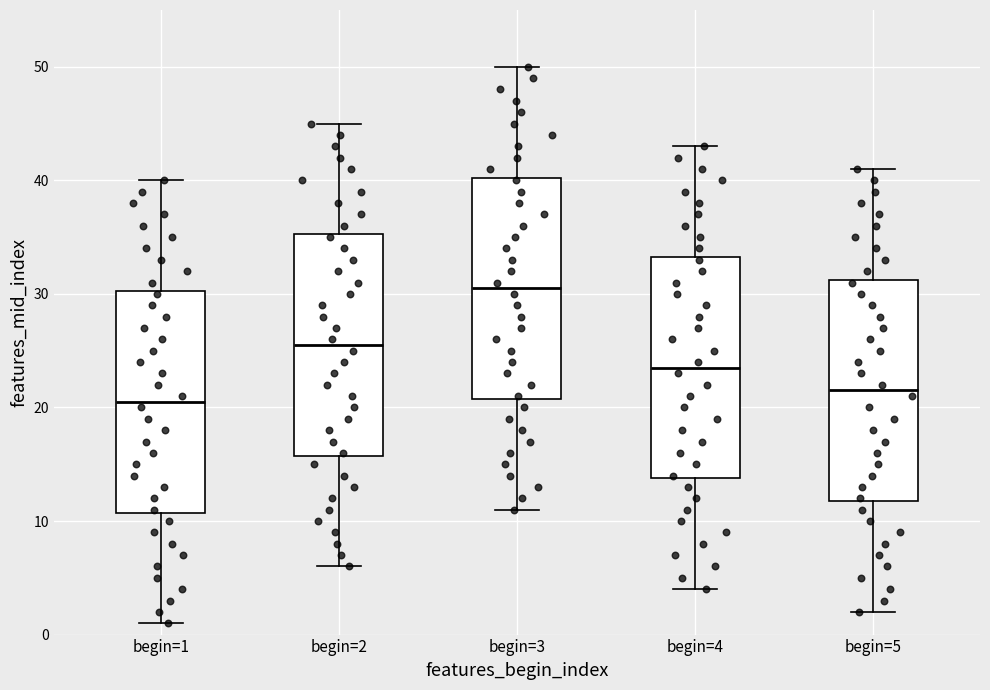

Where does the median line of the box for begin=3 sit on the y-axis? The values are not printed on the chart, so give them approximately, as read against the axis.

31